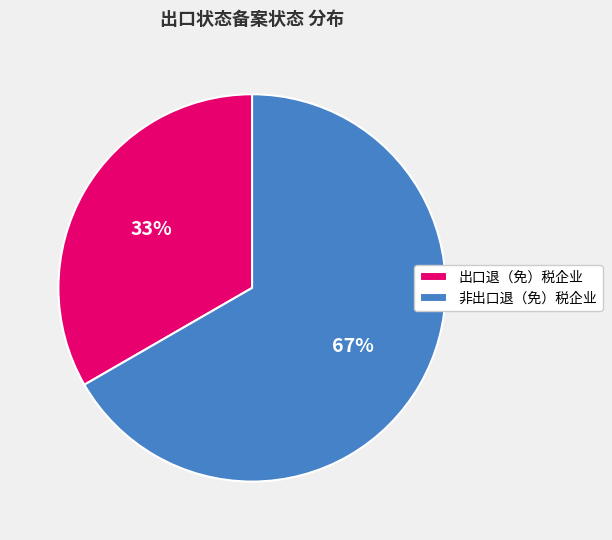

To the nearest percent, what portion does 非出口退（免）税企业 represent?

67%